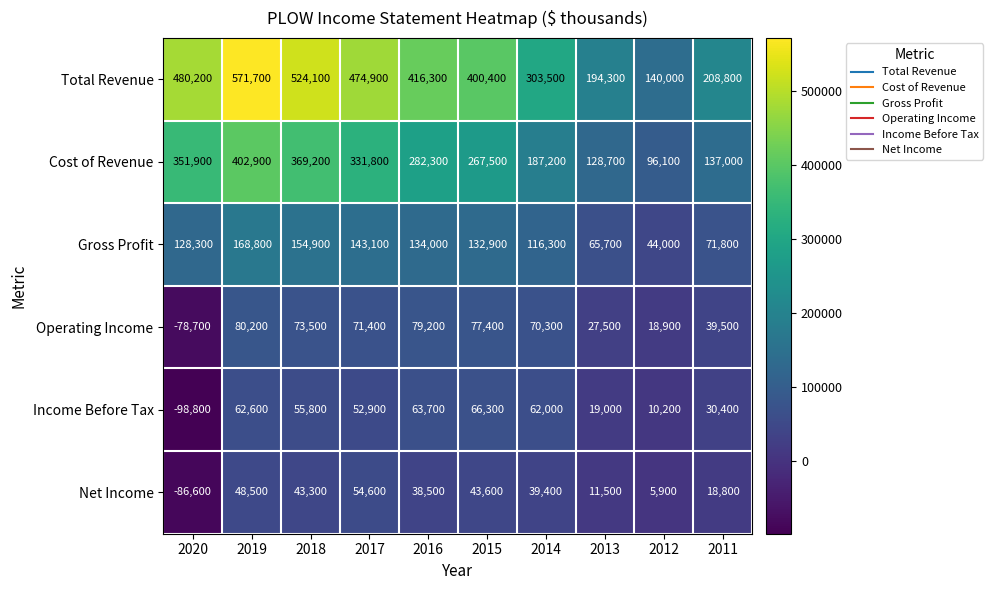

What is the difference between the maximum and minimum values in the Total Revenue series?

431700